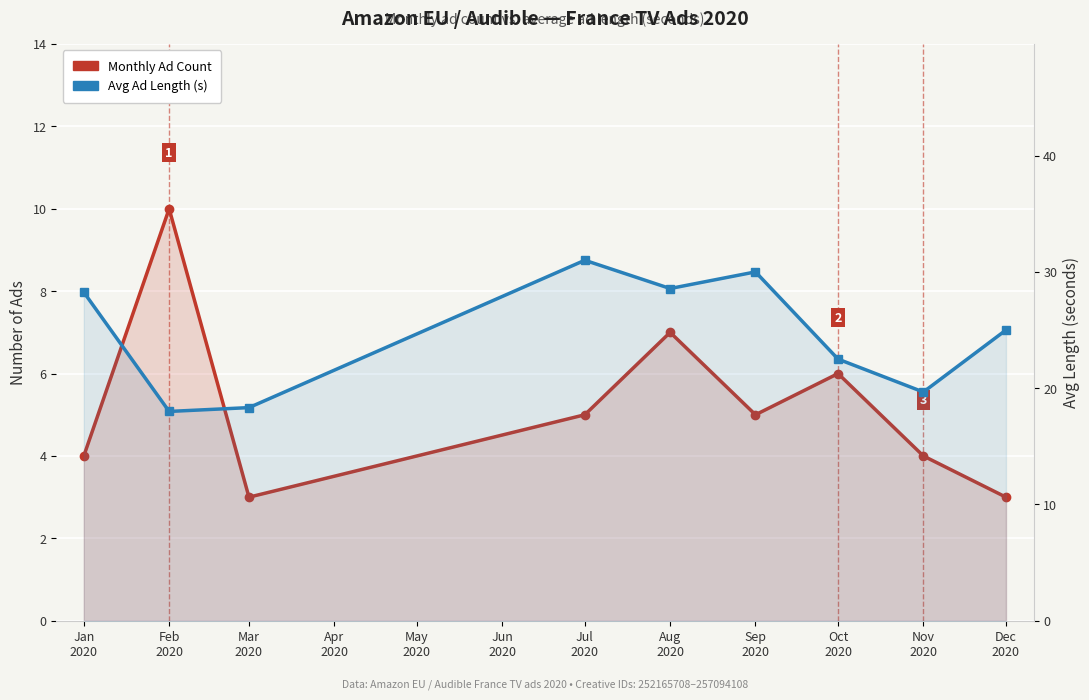

Count the Monthly Ad Count values in the range 4 to 6.

5